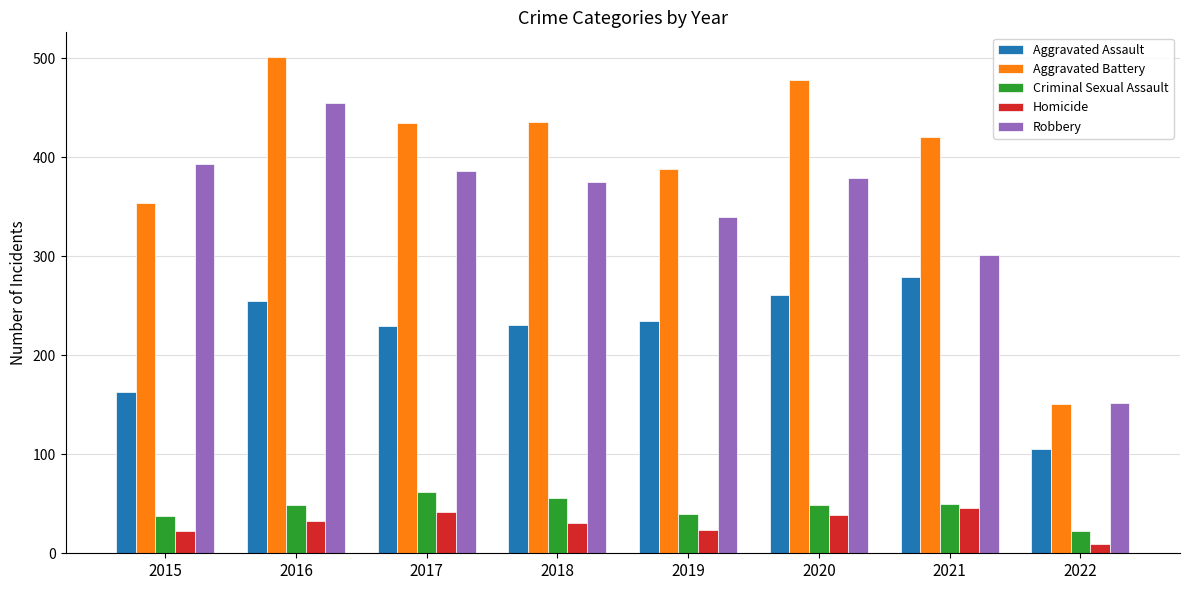

What is the value of the Aggravated Assault bar at the 6th from the left?

261